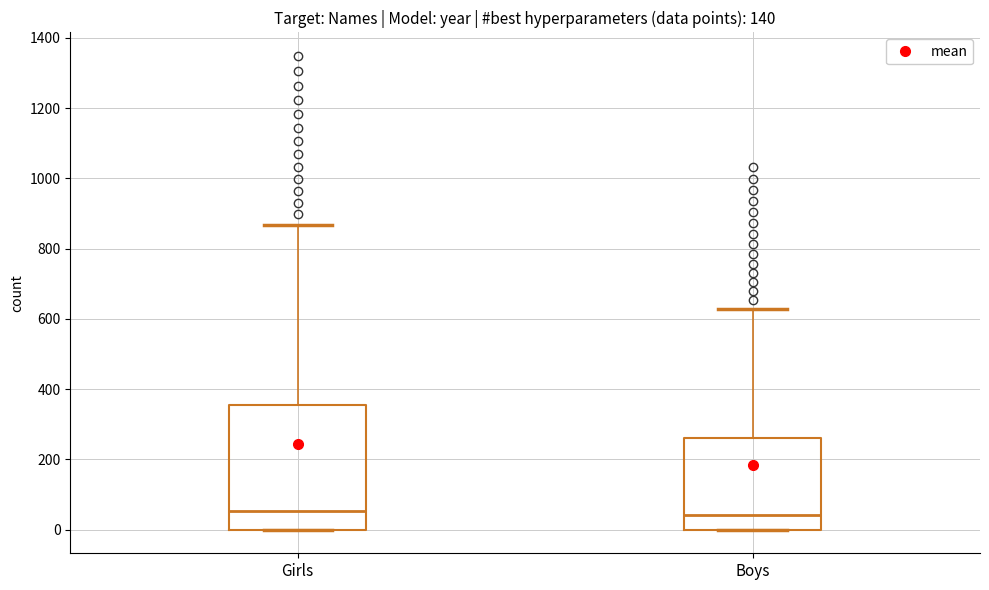

Reading left to right, transcribe this box plot: for each box, give where its median line is, the range the box spans, and where its two whiskers end, as read against the y-axis. The values are not printed on the chart, so give them approximately, as read against the axis.

Girls: median 60, box 0 to 360, whiskers 0 to 860
Boys: median 40, box 0 to 260, whiskers 0 to 620